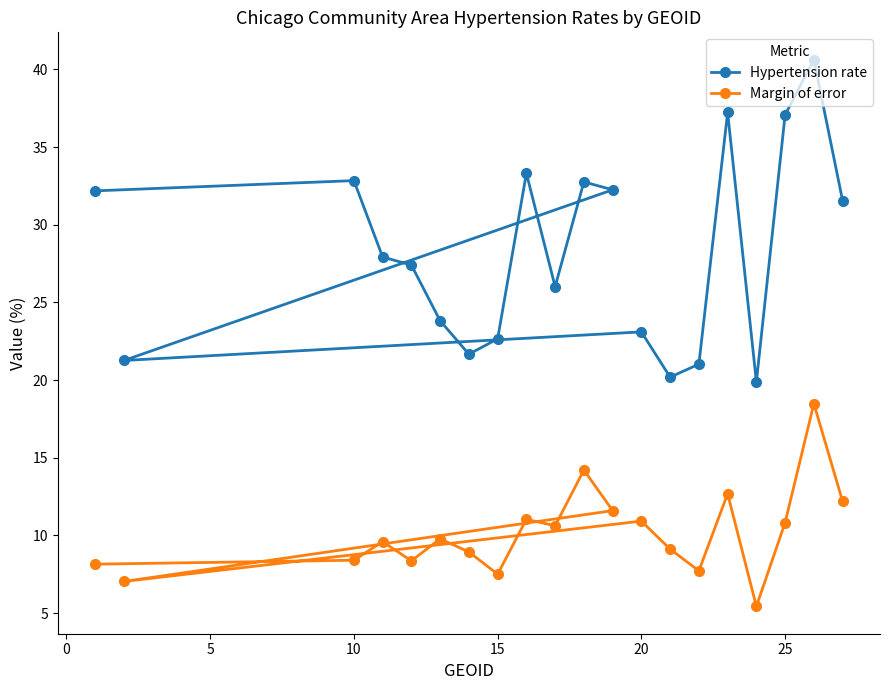

Is this an area chart (filled region under the line)?

No